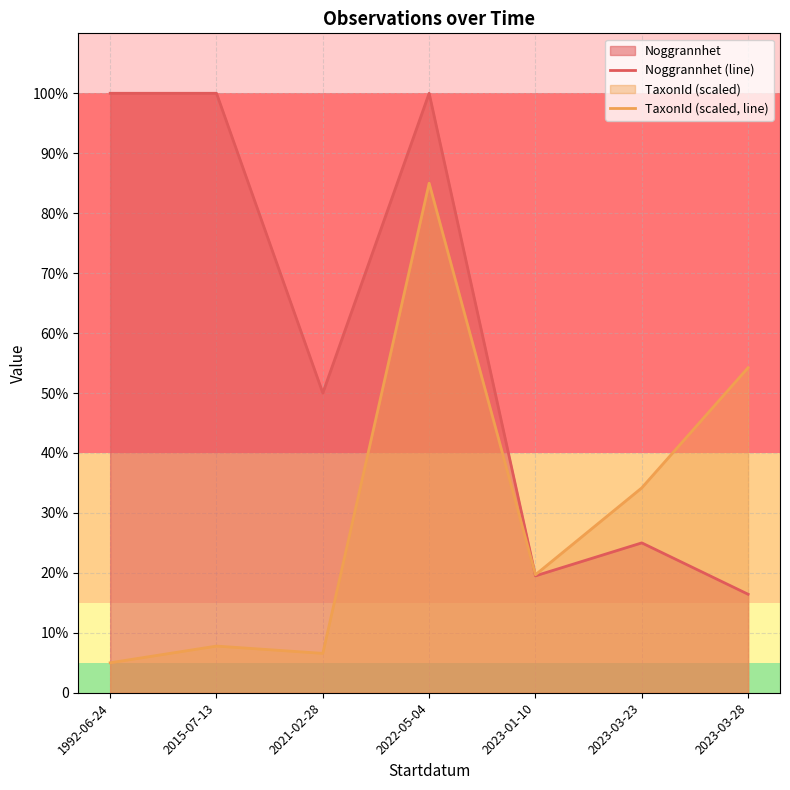

What is the difference between the highest and lowest values at 2022-05-04?

15.0